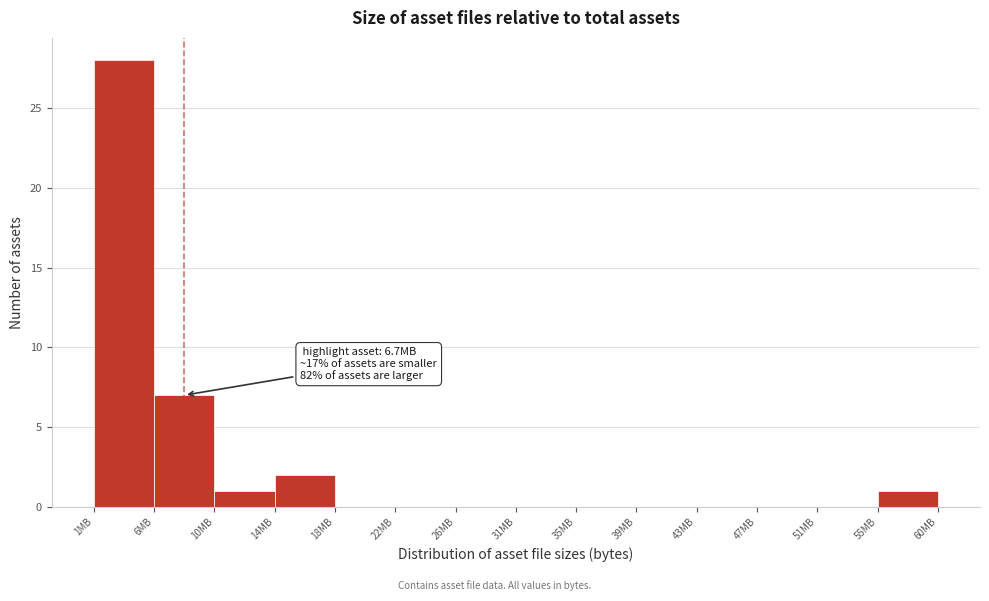

Reading left to right, list all the values displayed in this chart.

1MB=28	6MB=7	10MB=1	14MB=2	18MB=0	22MB=0	26MB=0	31MB=0	35MB=0	39MB=0	43MB=0	47MB=0	51MB=0	55MB=1